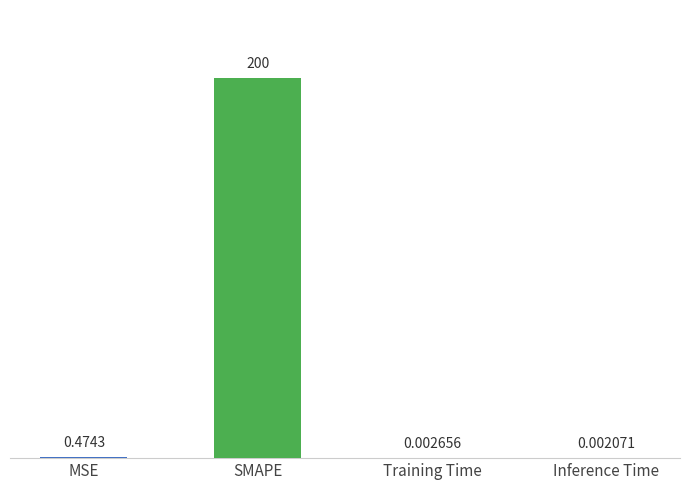

What is the change in value from SMAPE to Inference Time?

-200.0